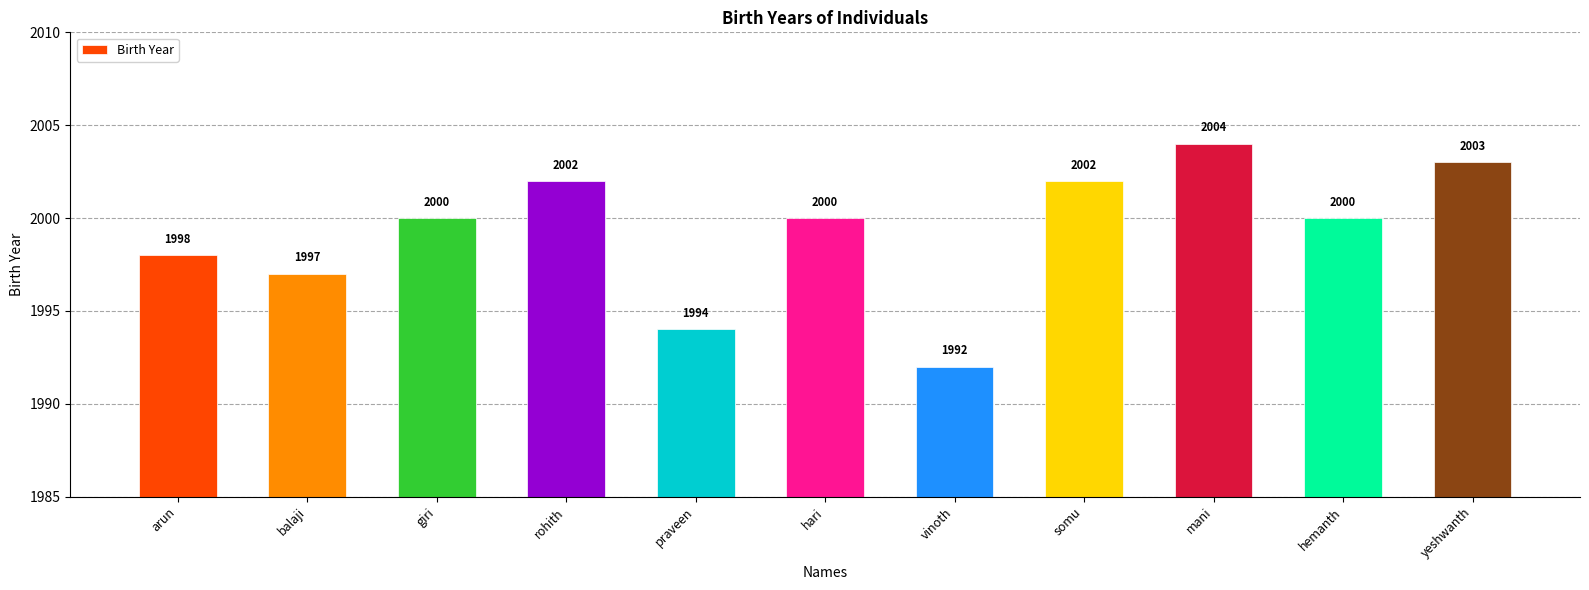

What is the maximum value shown in the chart?

2004